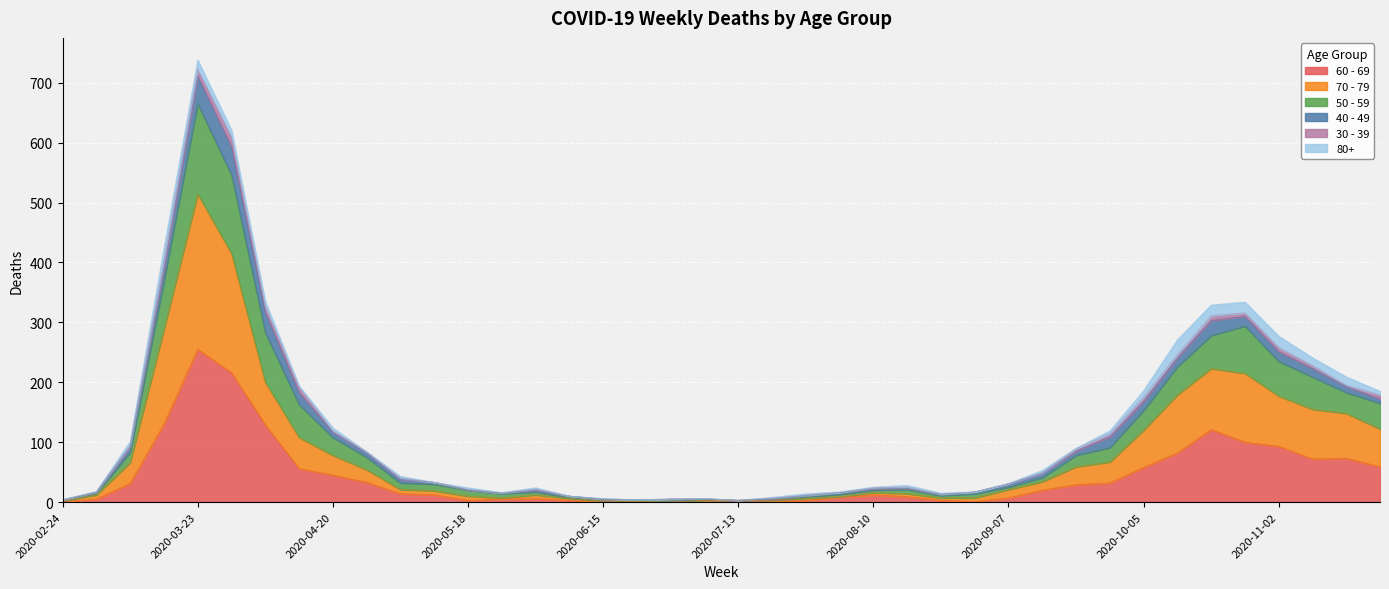

At which category is the sum across all series the highest?

2020-03-23